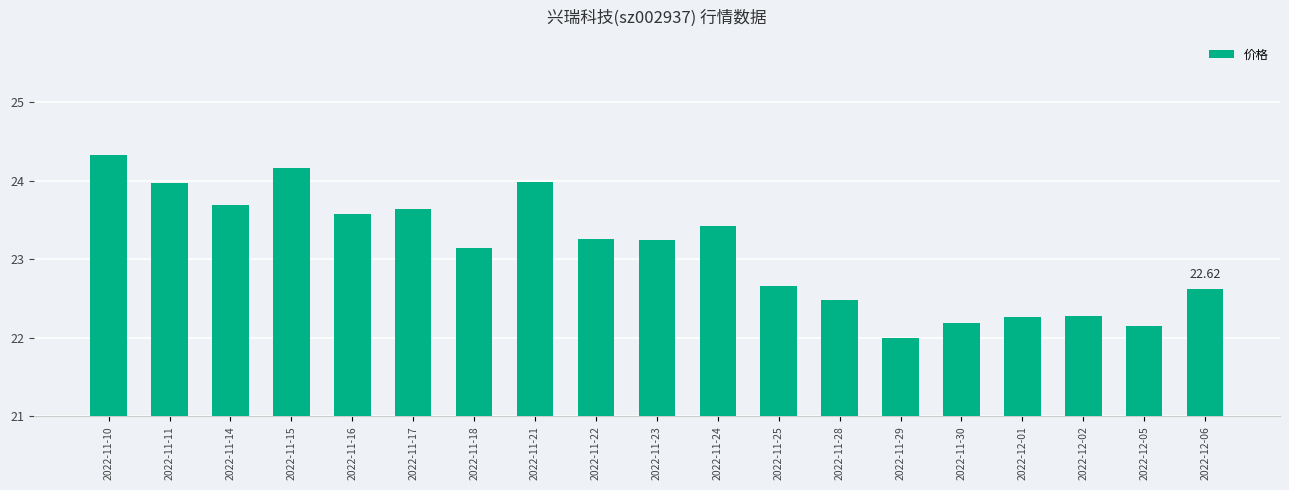

What is the greatest value displayed?

24.3